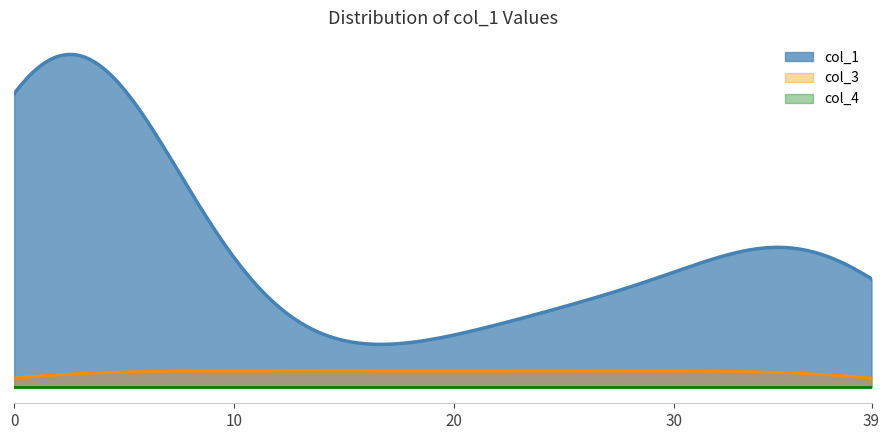

Reading left to right, list all the values displayed in this chart.

col_1: 0.0	194.7	340.0	12.0	14.9	4.1	141.3	5.0	5.0	1.0	5.0	1.0	7.0	4.0	6.0	1.0	0.0	0.9	0.0	4.0	34.0	10.0	3.0	8.0	2.9	0.8	1.1	87.8	1.0	12.9	1.1	2.9	9.1	12.0	9.0	148.4	5.0	10.0	26.0	55.7
col_3: 16.0	16.0	16.0	16.0	16.0	16.0	16.0	16.0	16.0	16.0	16.0	16.0	16.0	16.0	16.0	16.0	16.0	16.0	16.0	16.0	16.0	16.0	16.0	16.0	16.0	16.0	16.0	16.0	16.0	16.0	16.0	16.0	16.0	16.0	16.0	16.0	16.0	16.0	16.0	16.0
col_4: 0.0	0.0	0.0	0.0	0.0	0.0	0.0	0.0	0.0	0.0	0.0	0.0	0.0	0.0	0.0	0.0	0.0	0.0	0.0	0.0	0.0	0.0	0.0	0.0	0.0	0.0	0.0	0.0	0.0	0.0	0.0	0.0	0.0	0.0	0.0	0.0	0.0	0.0	0.0	0.0